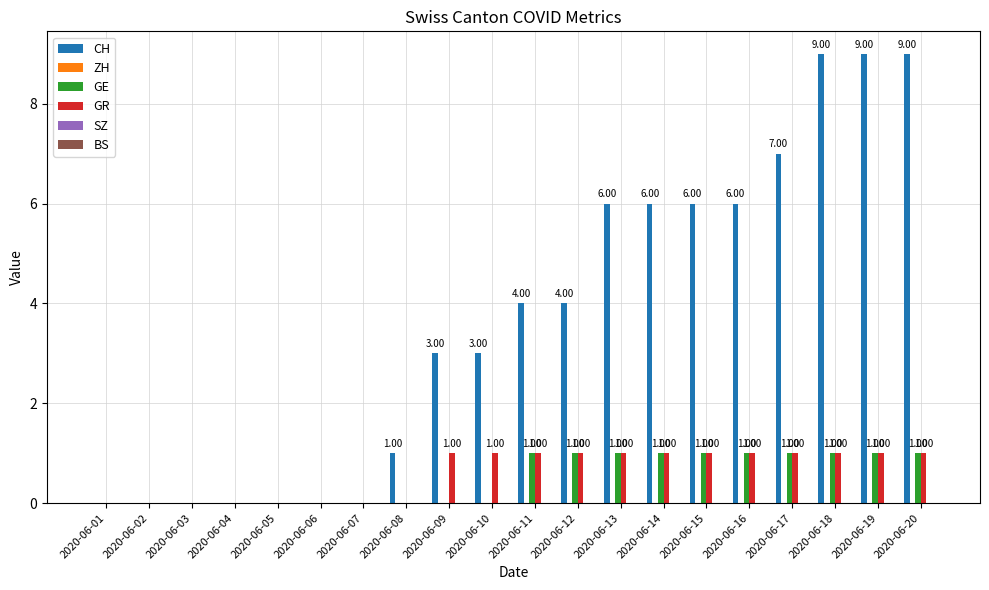

Is the value of CH at 2020-06-02 greater than the value of GR at 2020-06-20?

No